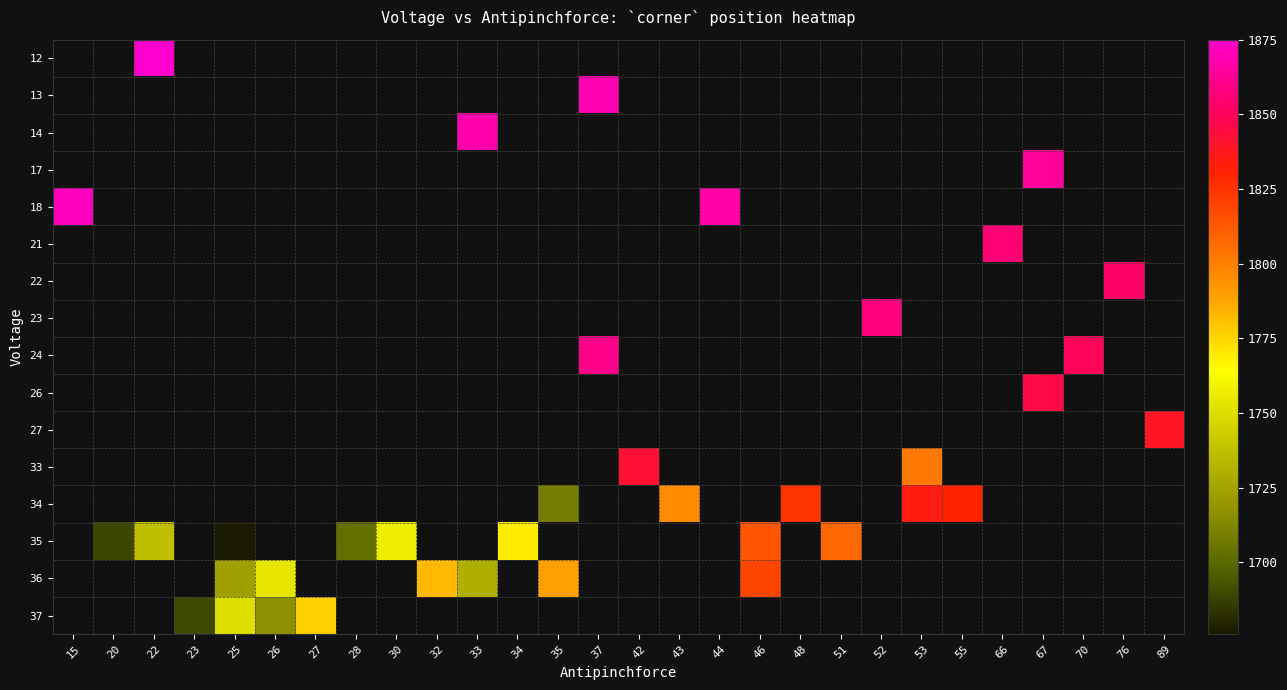

How many data points does each series have?

28